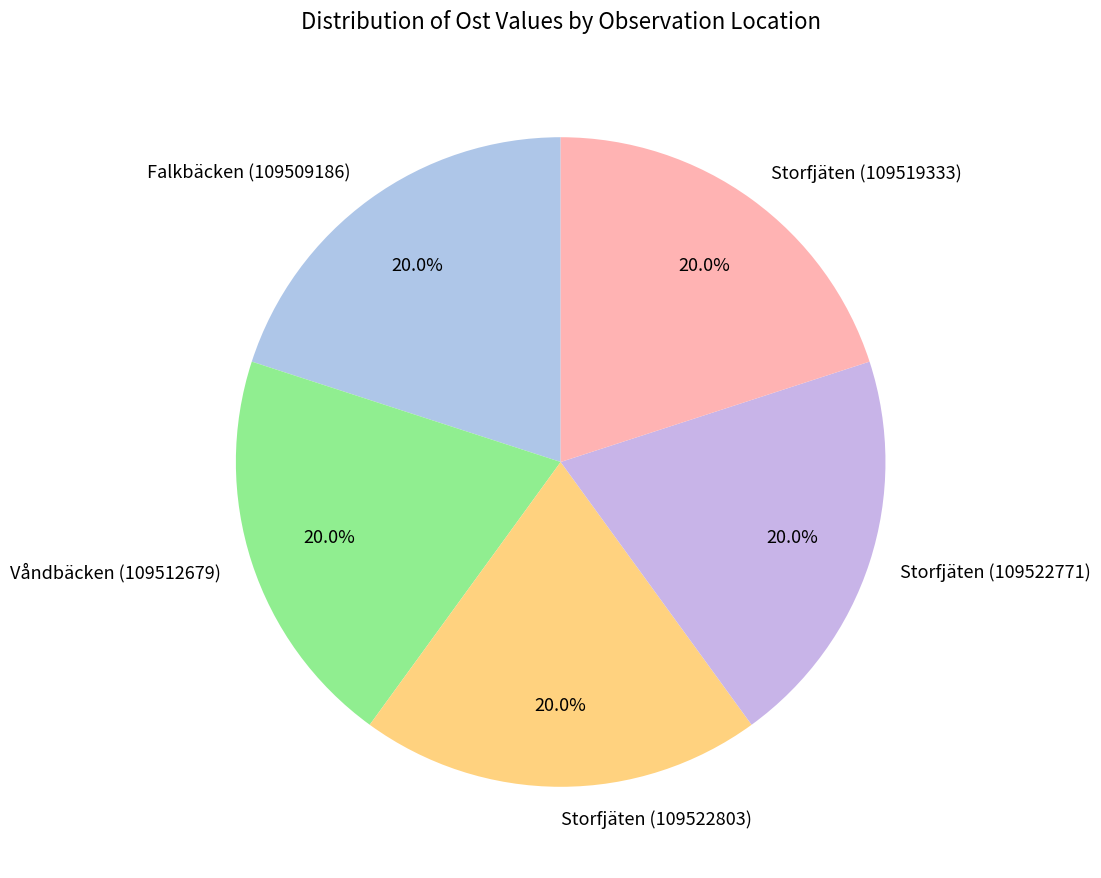

How much of the chart is everything except Storfjäten (109519333)?

80.0%